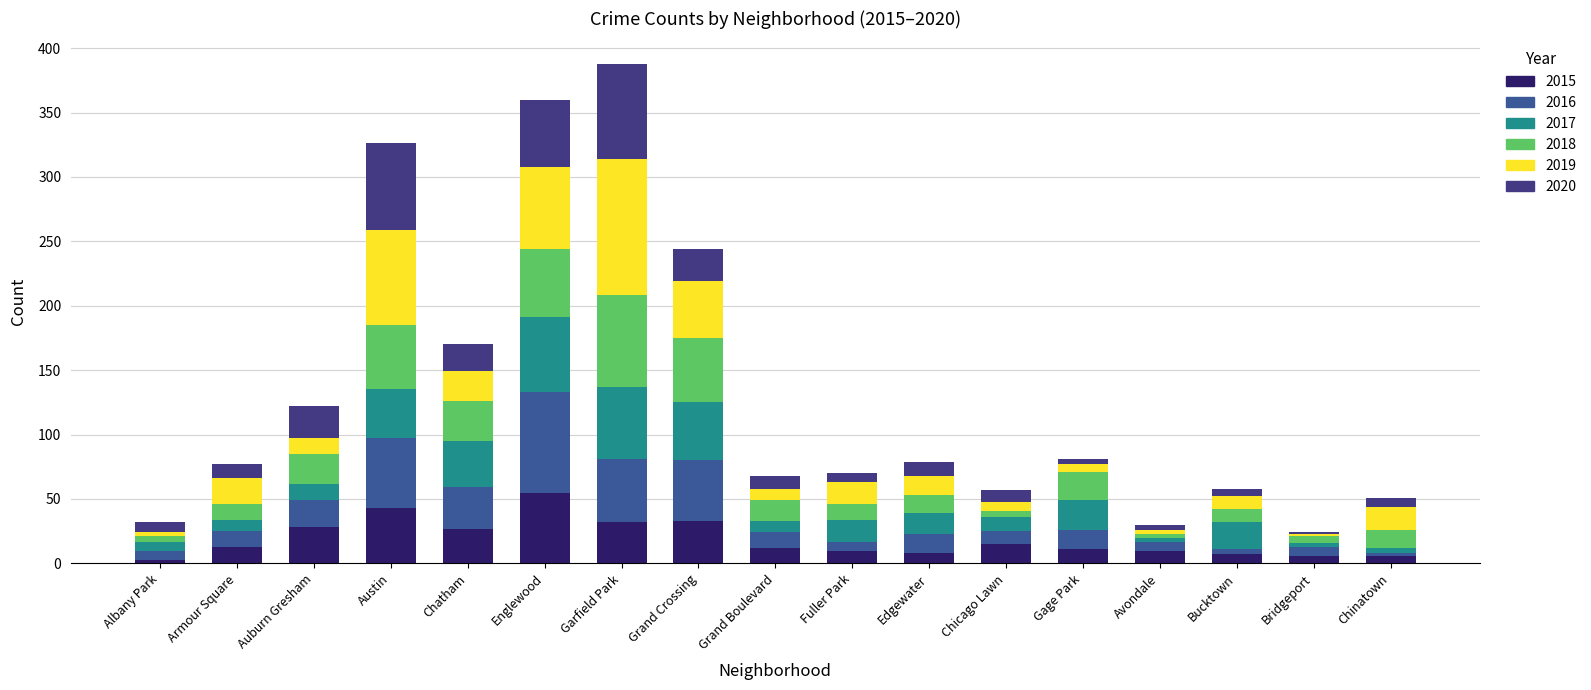

At which category is the sum across all series the highest?

Garfield Park